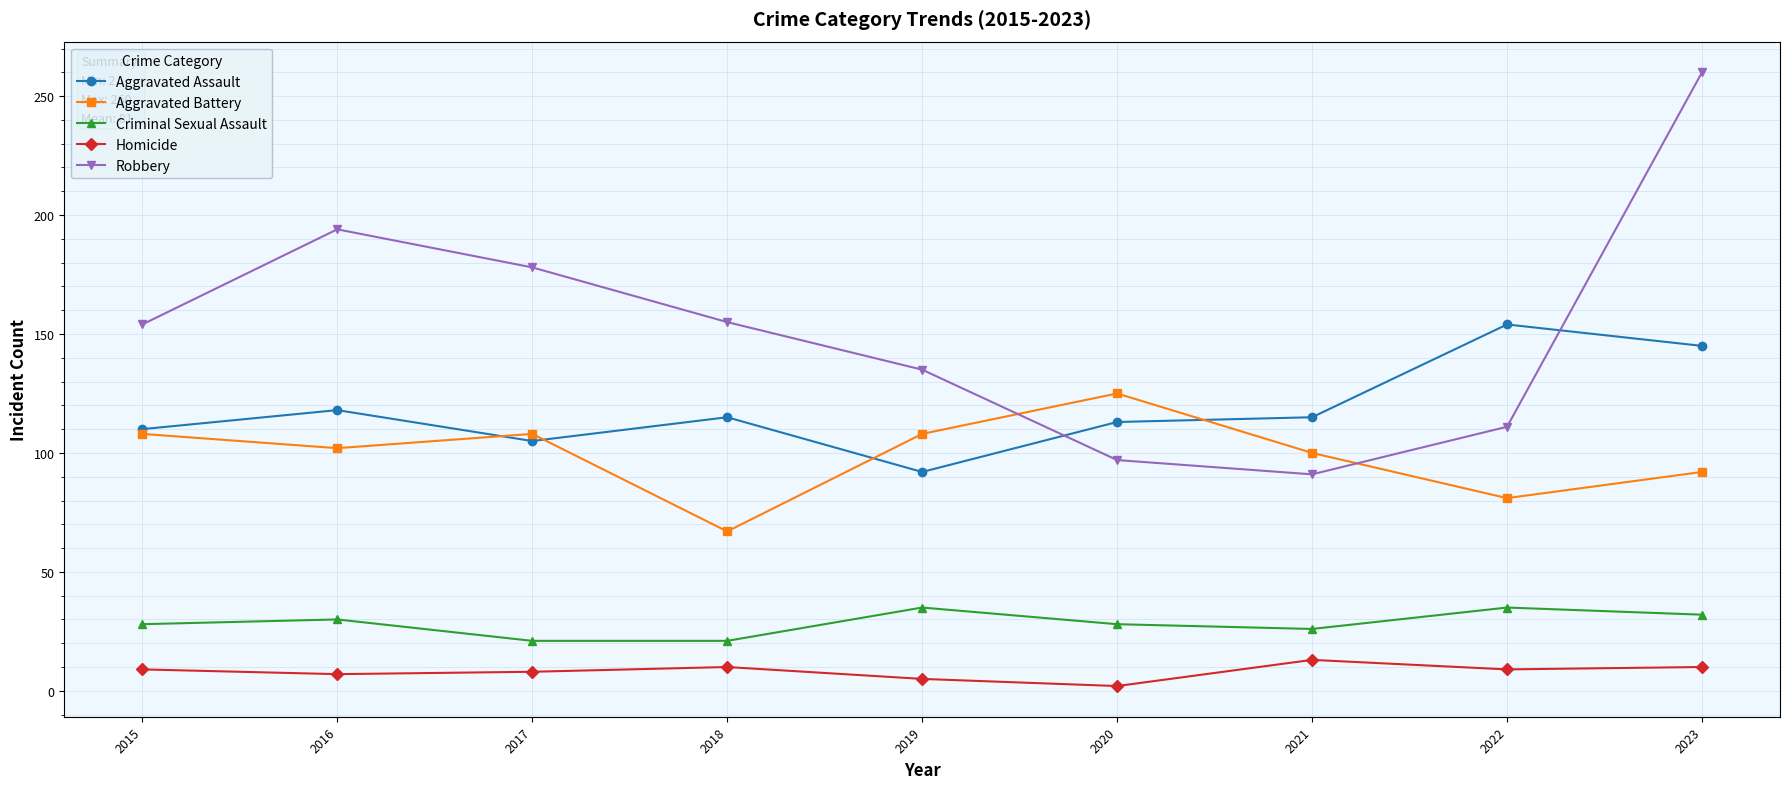

Which series has the widest spread of values?

Robbery